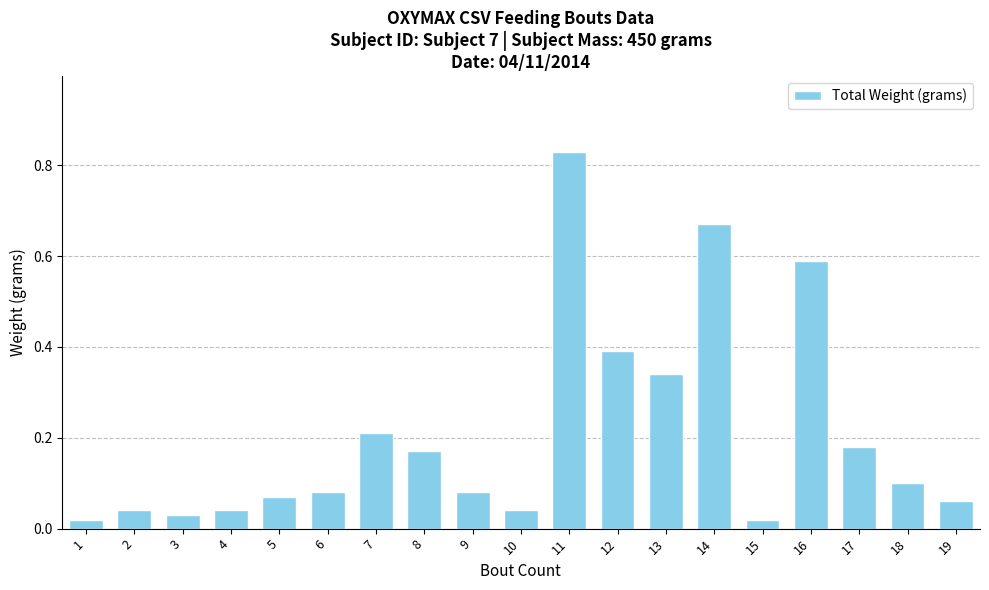

What is the sum of all values?

4.0